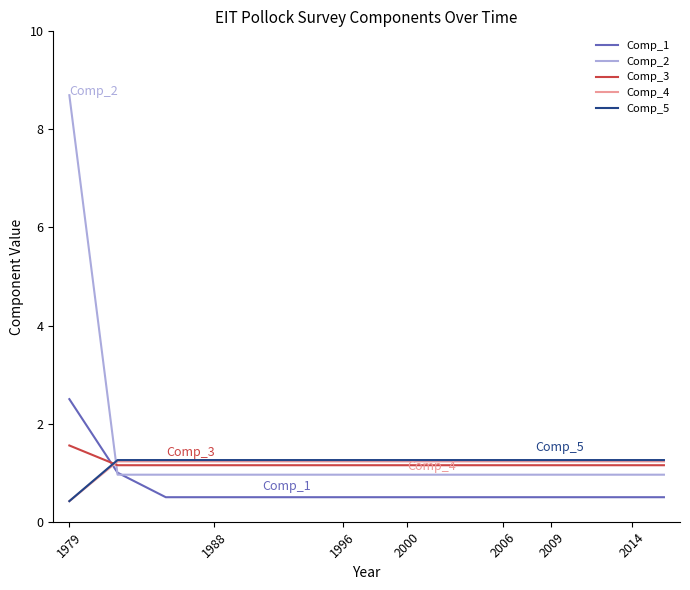

What are all the series names shown in the legend?

Comp_1, Comp_2, Comp_3, Comp_4, Comp_5